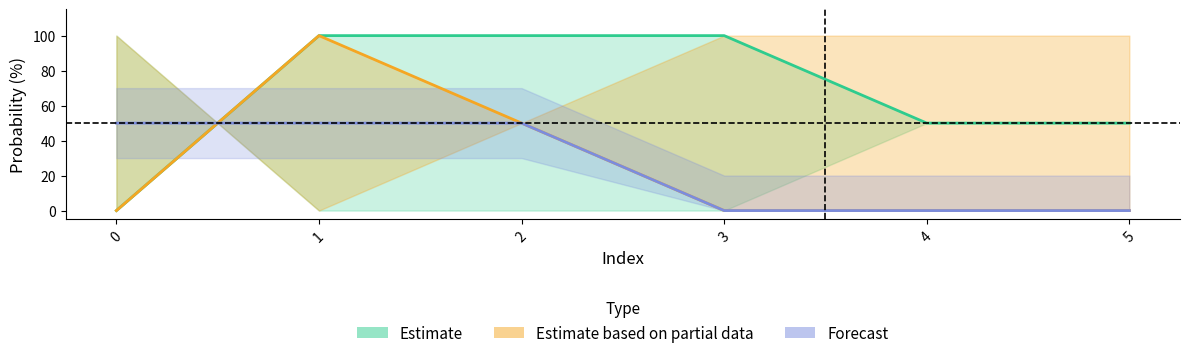

What is the difference between the second highest and second lowest values in the reb prob under series?

50